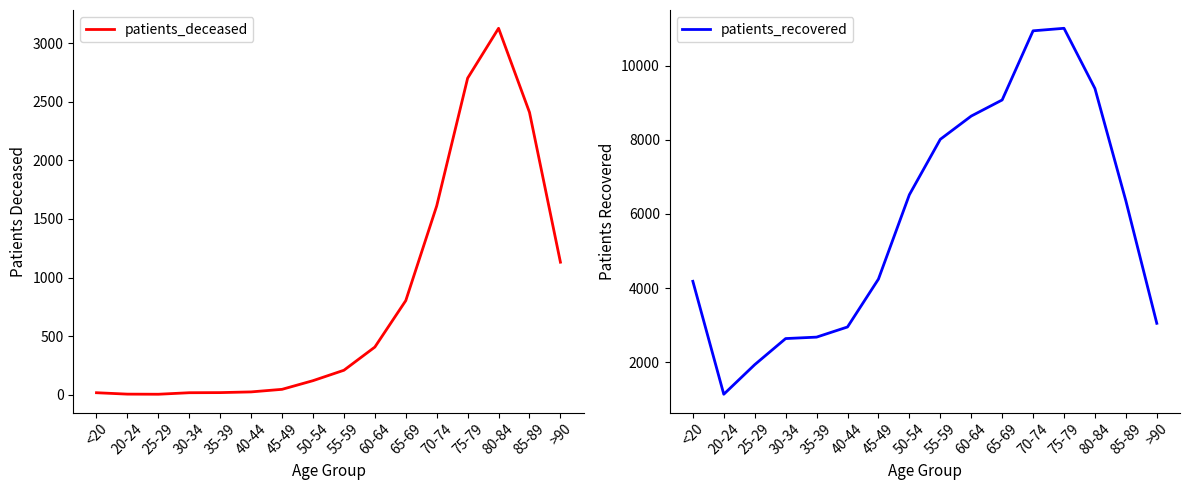

Rank the series by their maximum value, from lowest to highest.

patients_deceased, patients_recovered